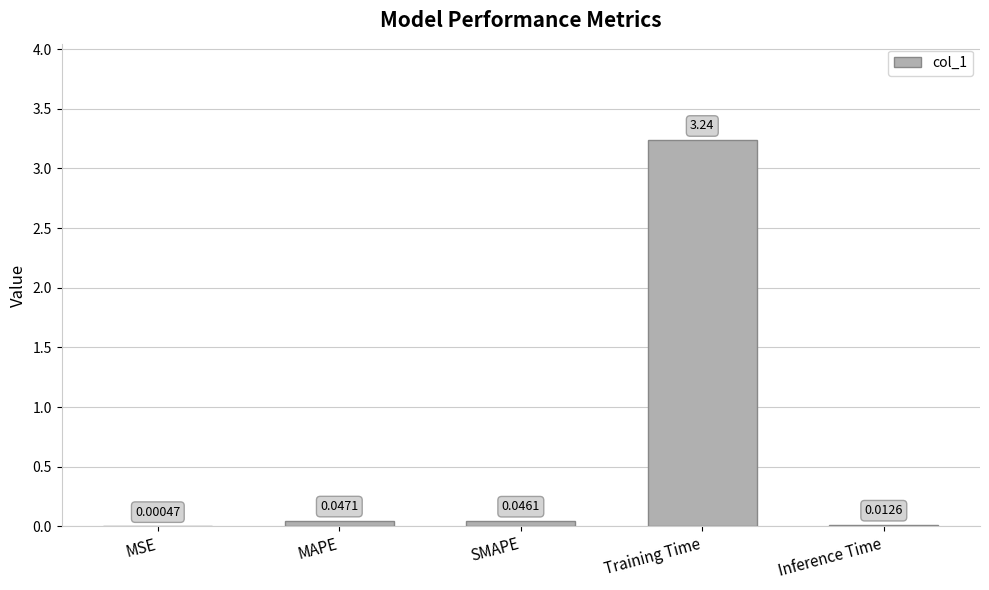

Which label corresponds to the largest value in the chart?

Training Time